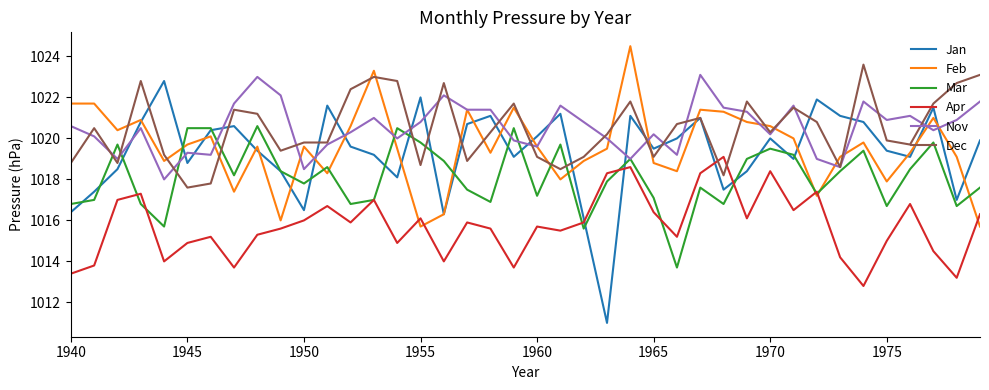

Which series has the widest spread of values?

Jan